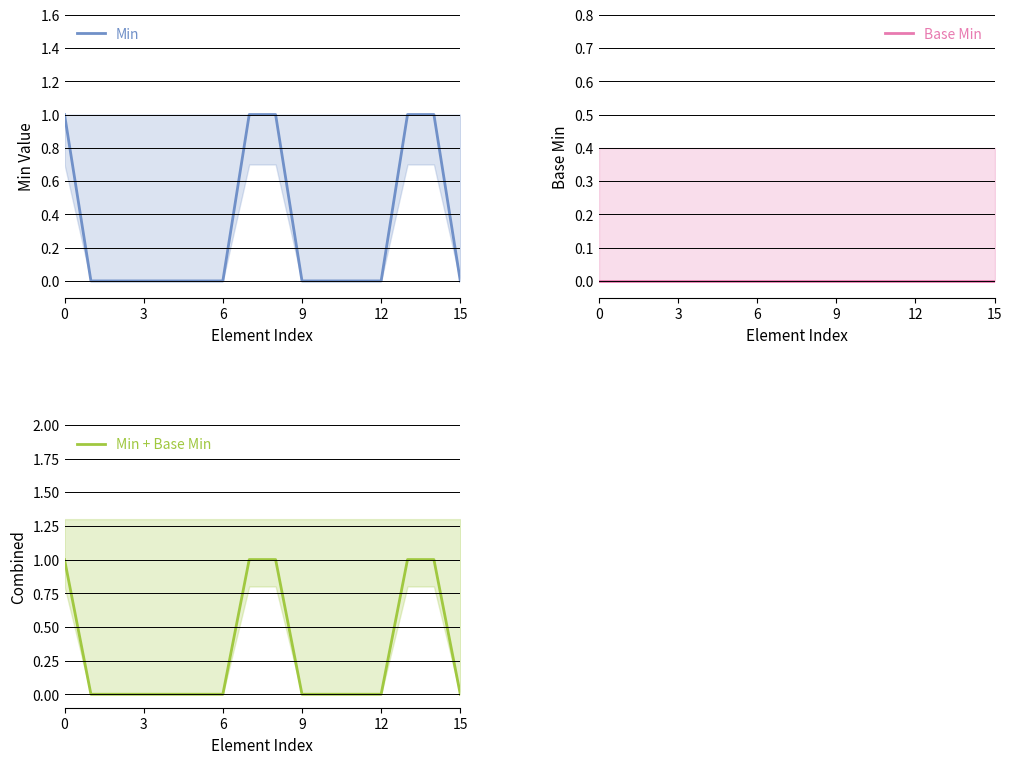

The value of Min + Base Min at 15 is 0. True or false?

True